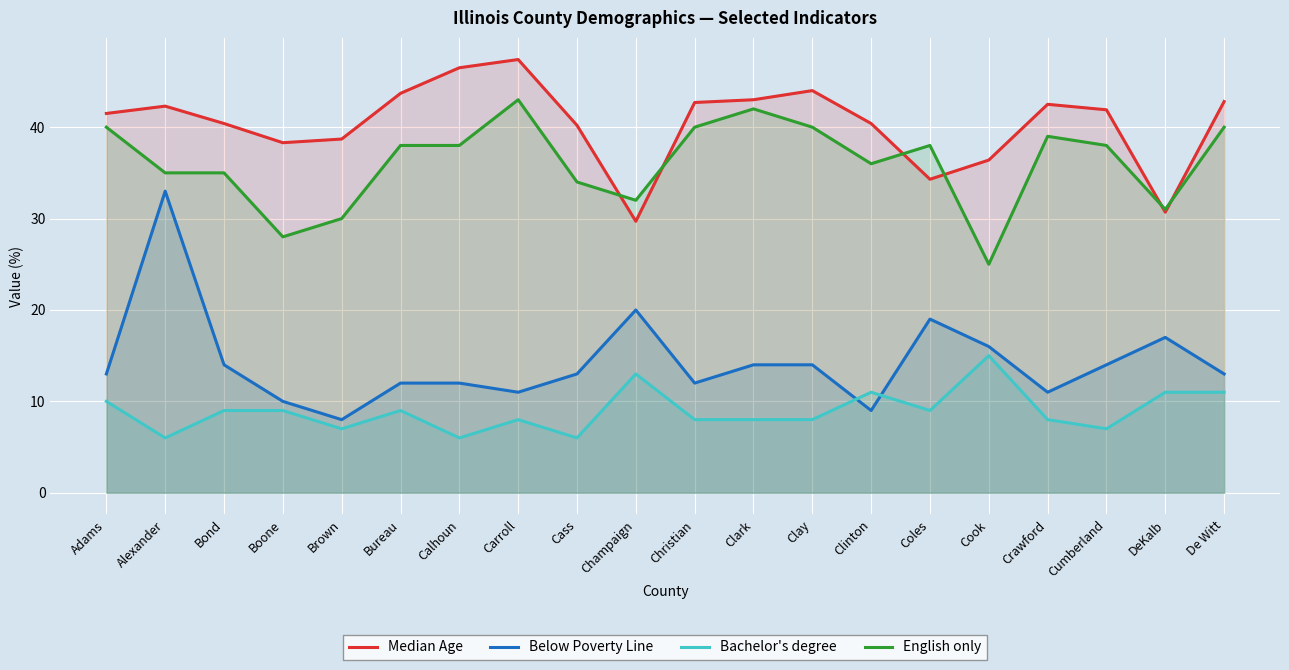

How many lines are shown in the chart?

4